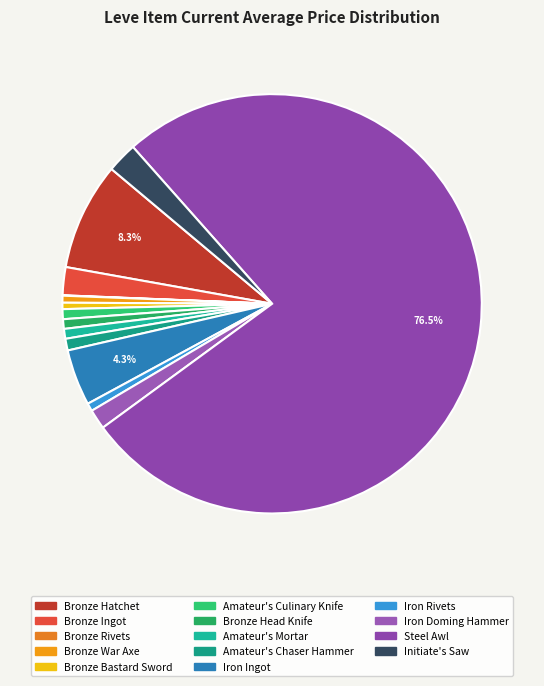

To the nearest percent, what is the difference between the Iron Ingot and Bronze Ingot slice percentages?

2%